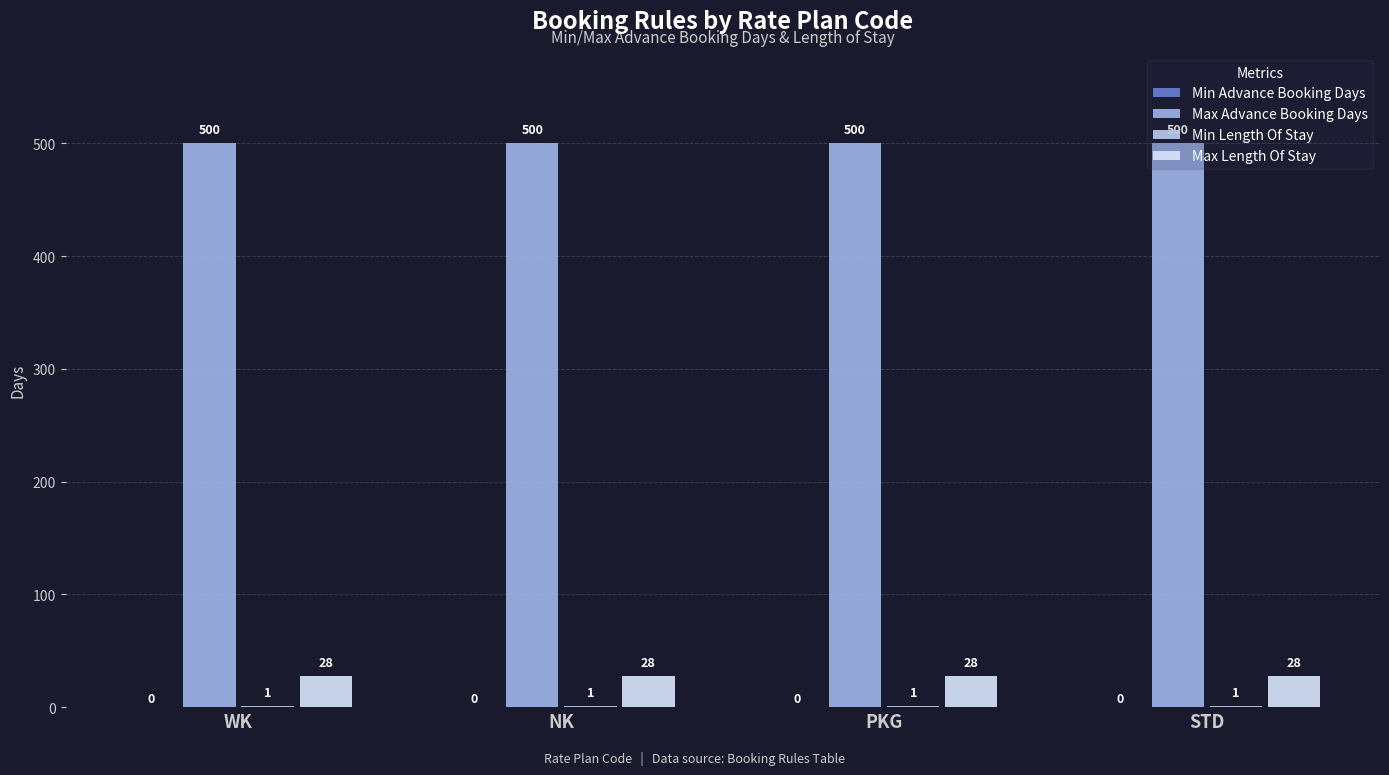

What is the maximum value for Max Length Of Stay?

28